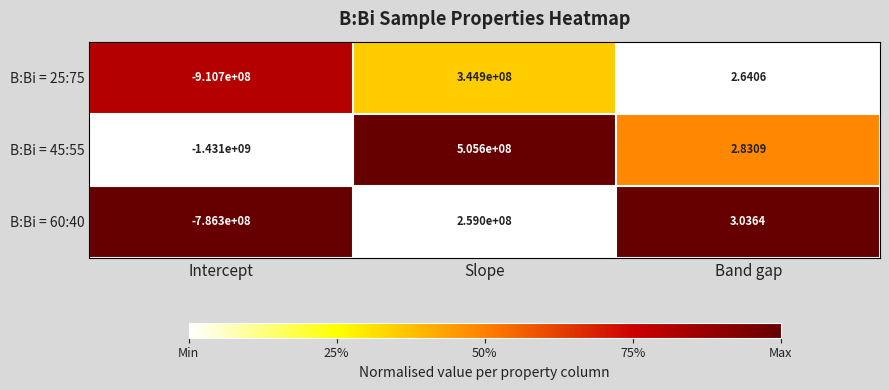

Is the value of B:Bi = 60:40 at Band gap greater than the value of B:Bi = 45:55 at Intercept?

Yes